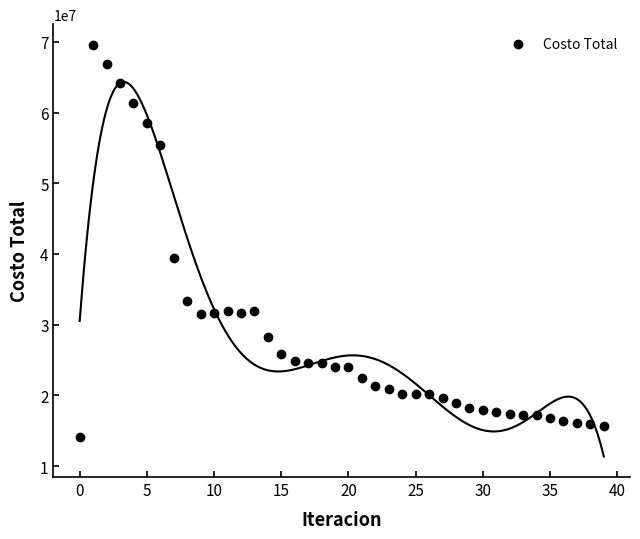

What Y value in the scatter plot is closest to 41889134?

39473757.5